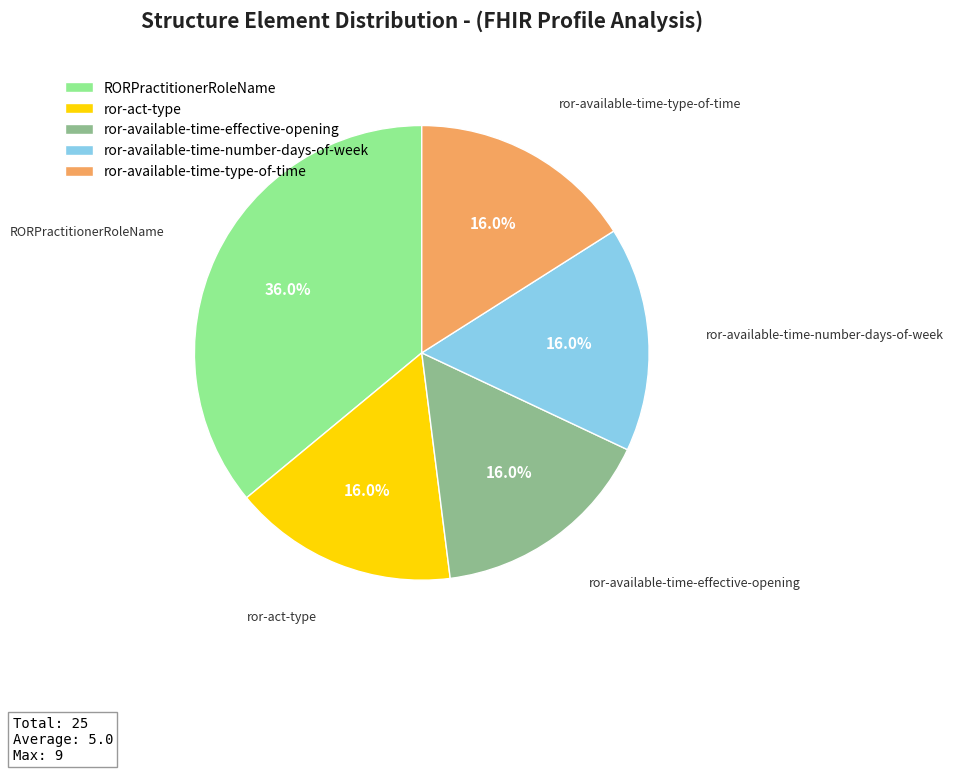

Between RORPractitionerRoleName and ror-available-time-number-days-of-week, which is larger?

RORPractitionerRoleName